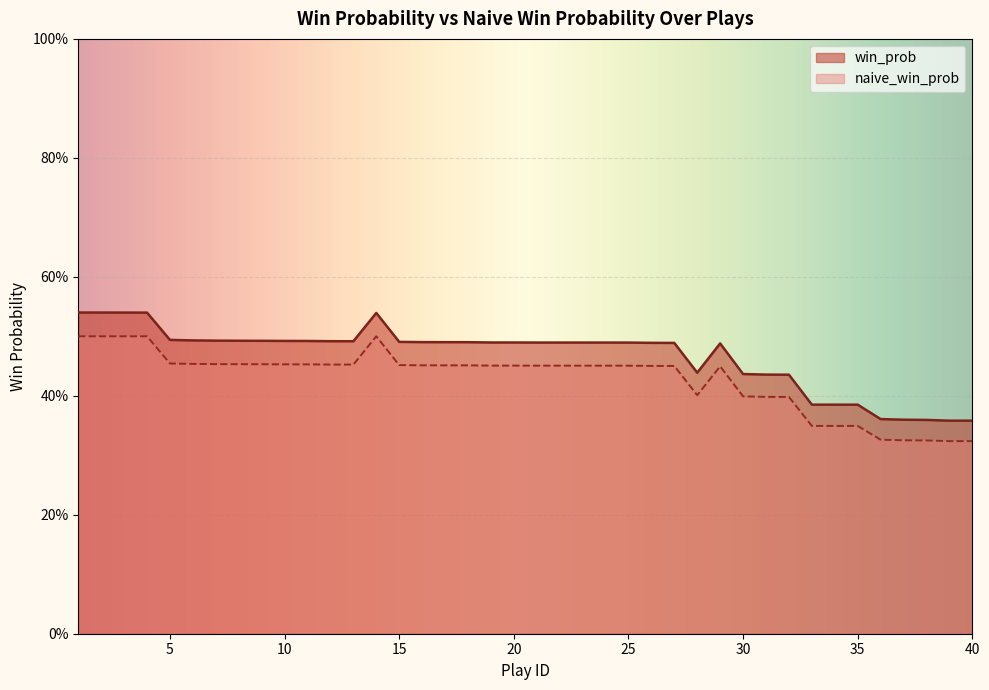

True or false: naive_win_prob and win_prob cross at least once.

False